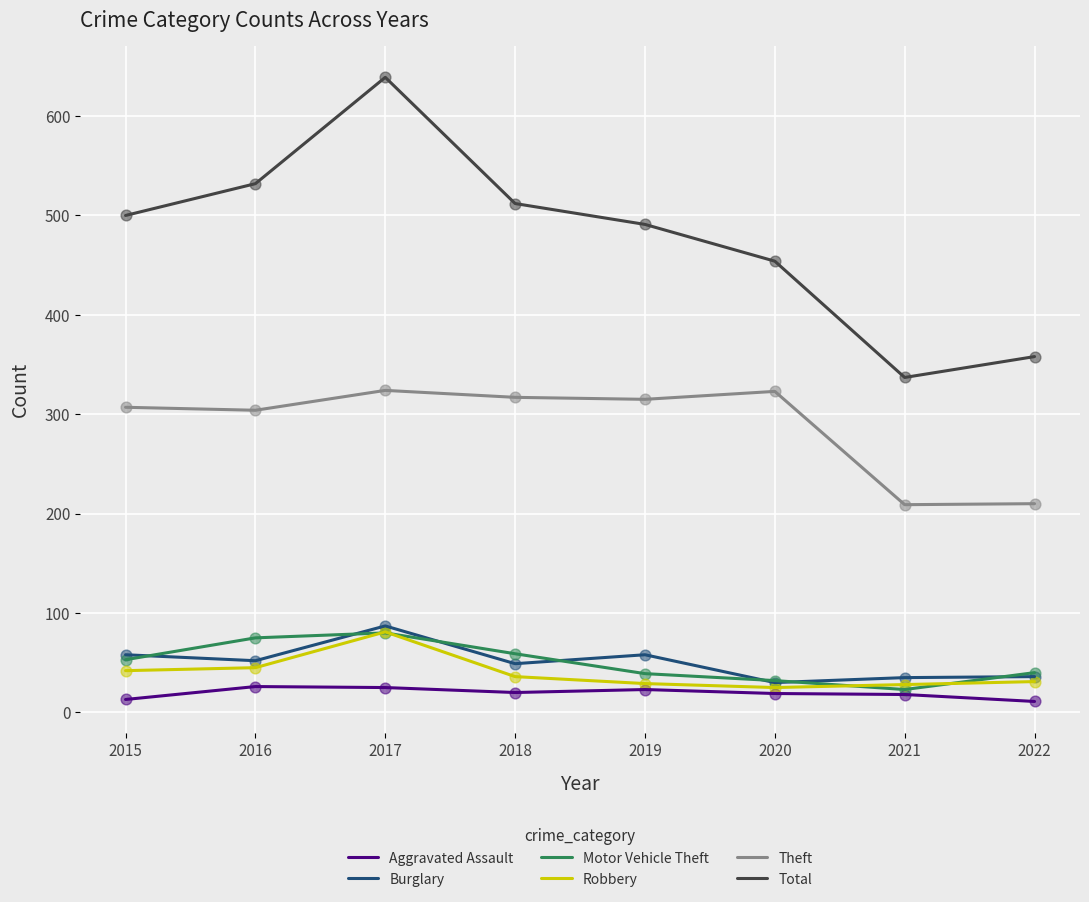

Is the value of Robbery at 2022 greater than the value of Total at 2021?

No